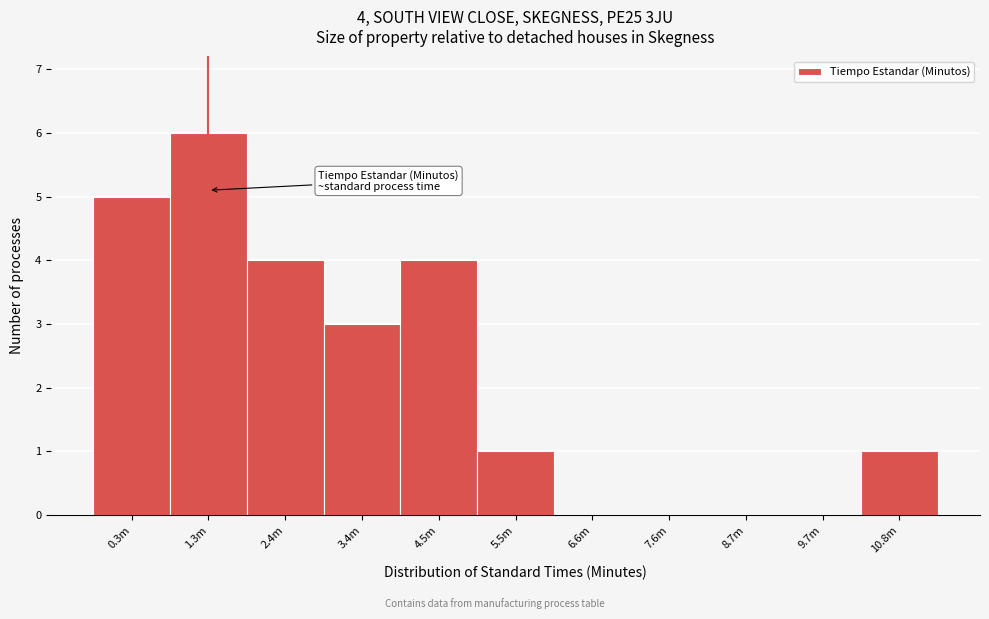

Reading left to right, list all the values displayed in this chart.

0.3m=5	1.3m=6	2.4m=4	3.4m=3	4.5m=4	5.5m=1	6.6m=0	7.6m=0	8.7m=0	9.7m=0	10.8m=1